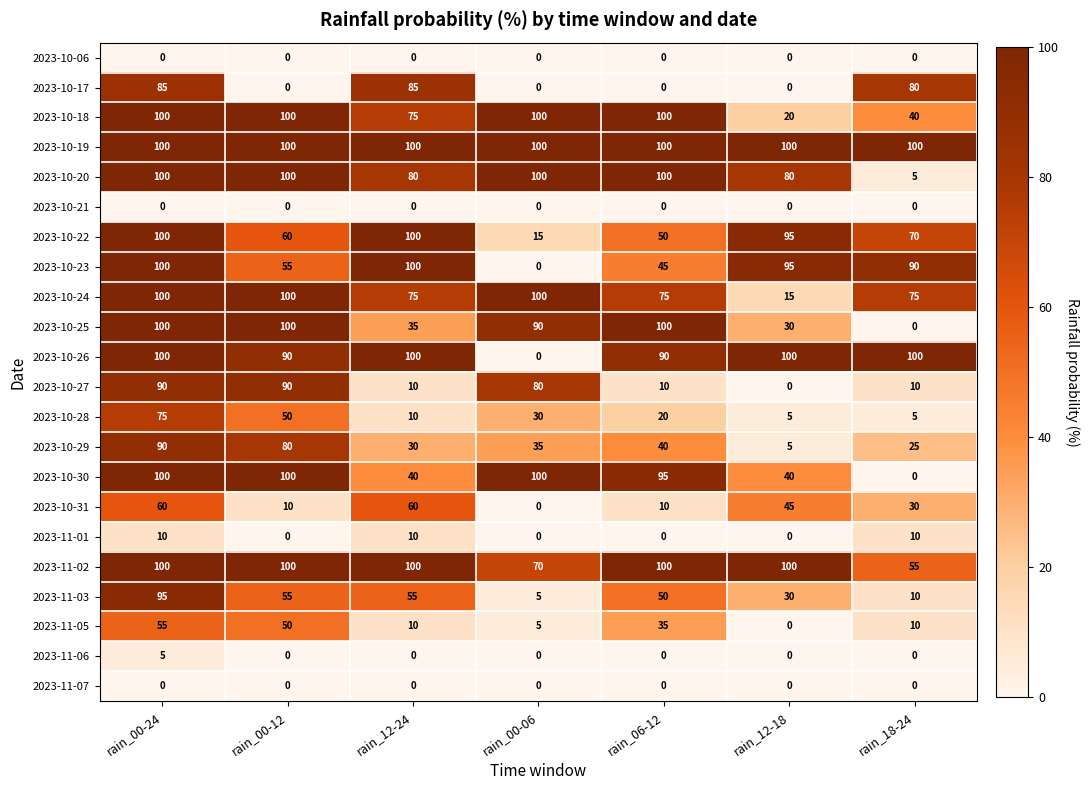

What is the maximum value shown in the chart?

100